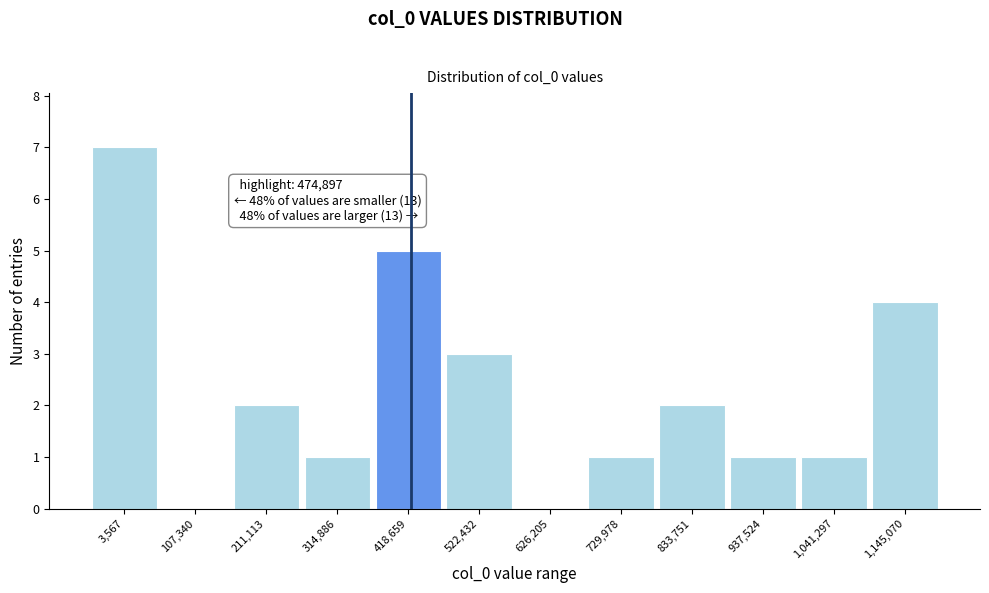

Reading left to right, list all the values displayed in this chart.

3,567=7	107,340=0	211,113=2	314,886=1	418,659=5	522,432=3	626,205=0	729,978=1	833,751=2	937,524=1	1,041,297=1	1,145,070=4